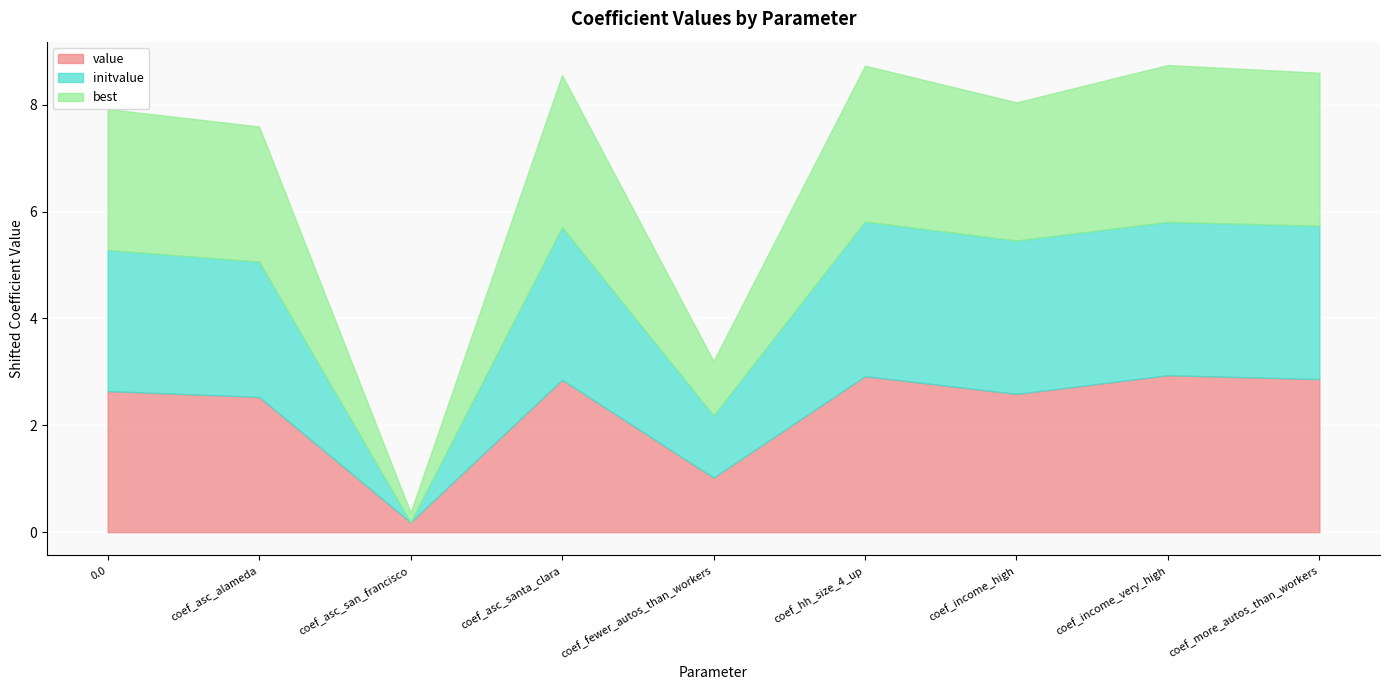

Which series changed the most between coef_asc_alameda and coef_asc_santa_clara?

value